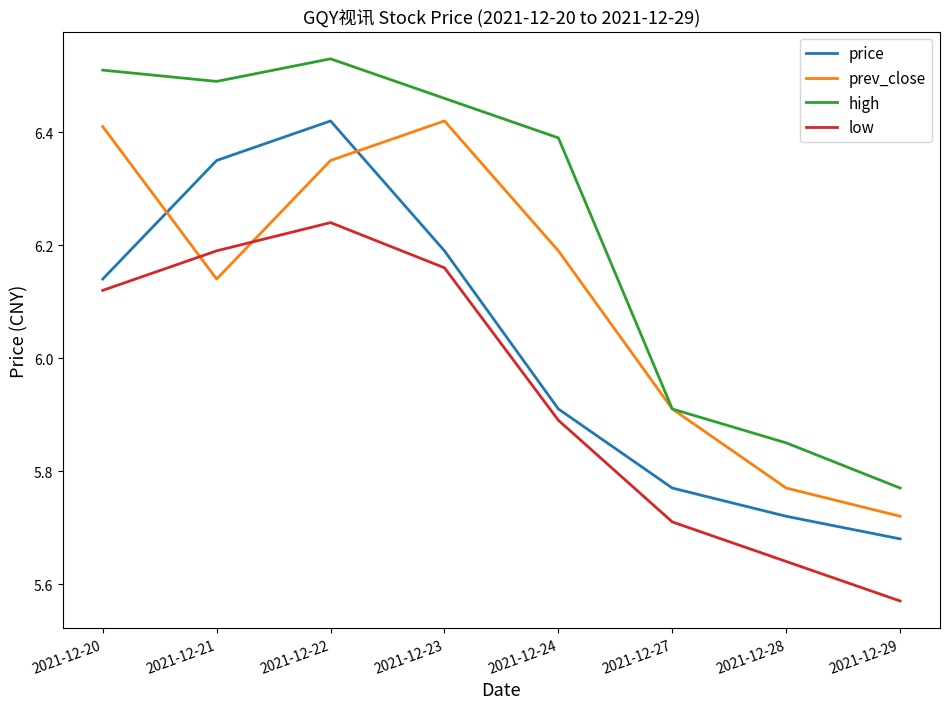

True or false: high and price cross at least once.

False